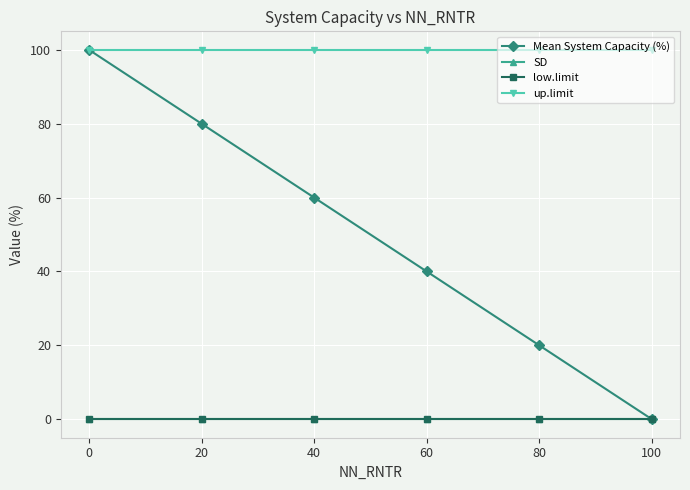

True or false: low.limit and SD intersect in this chart.

False